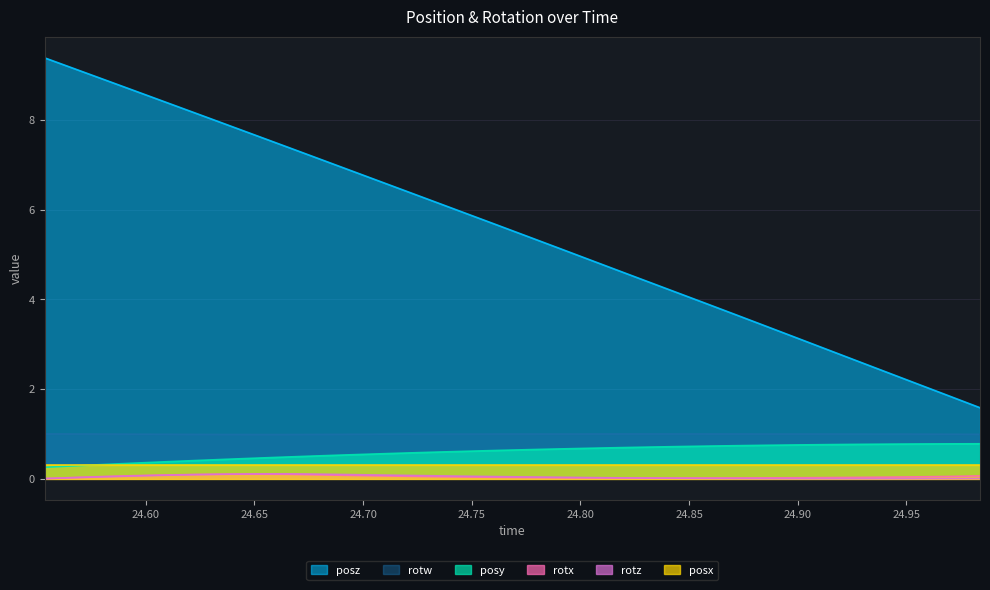

How many lines are shown in the chart?

6